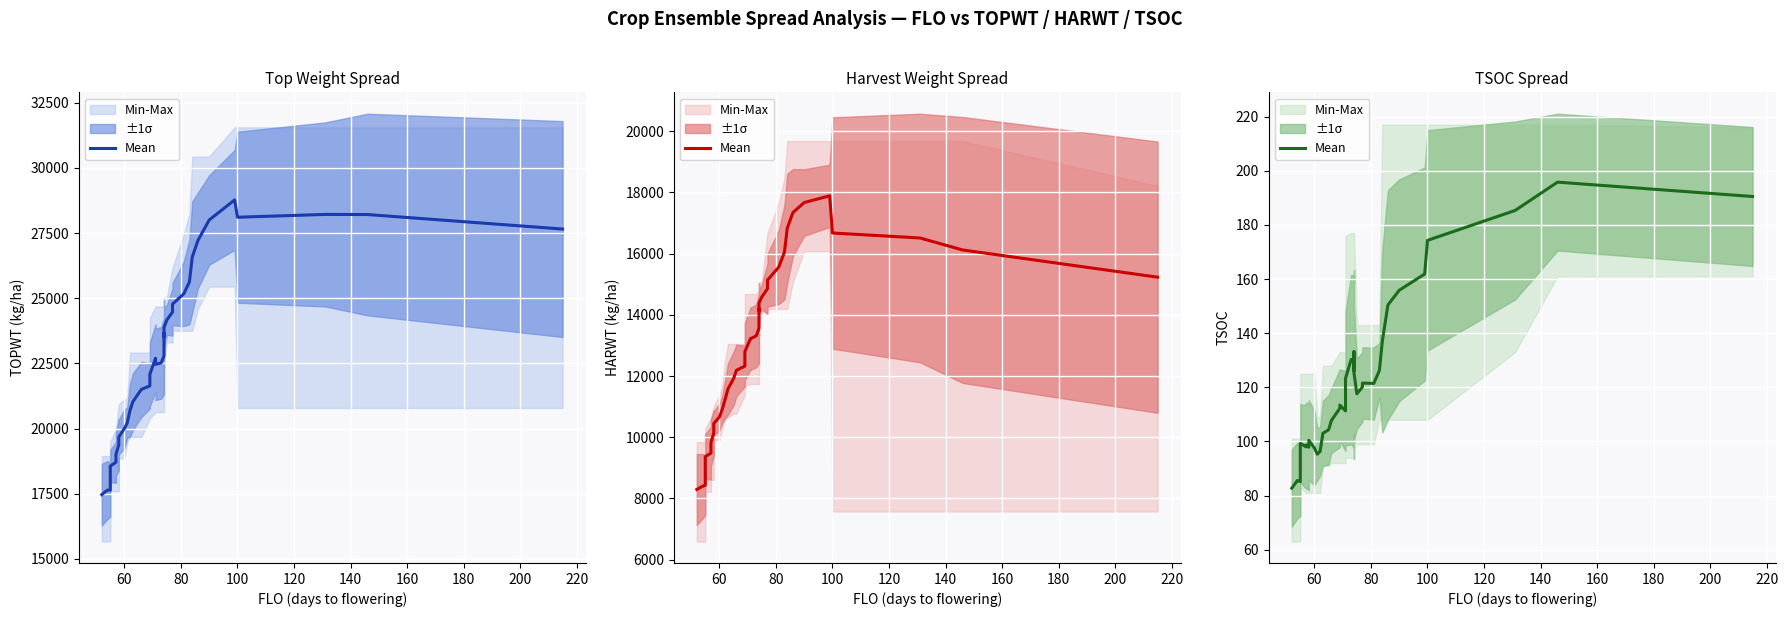

What is the value of the 14th point from the left?

103.0